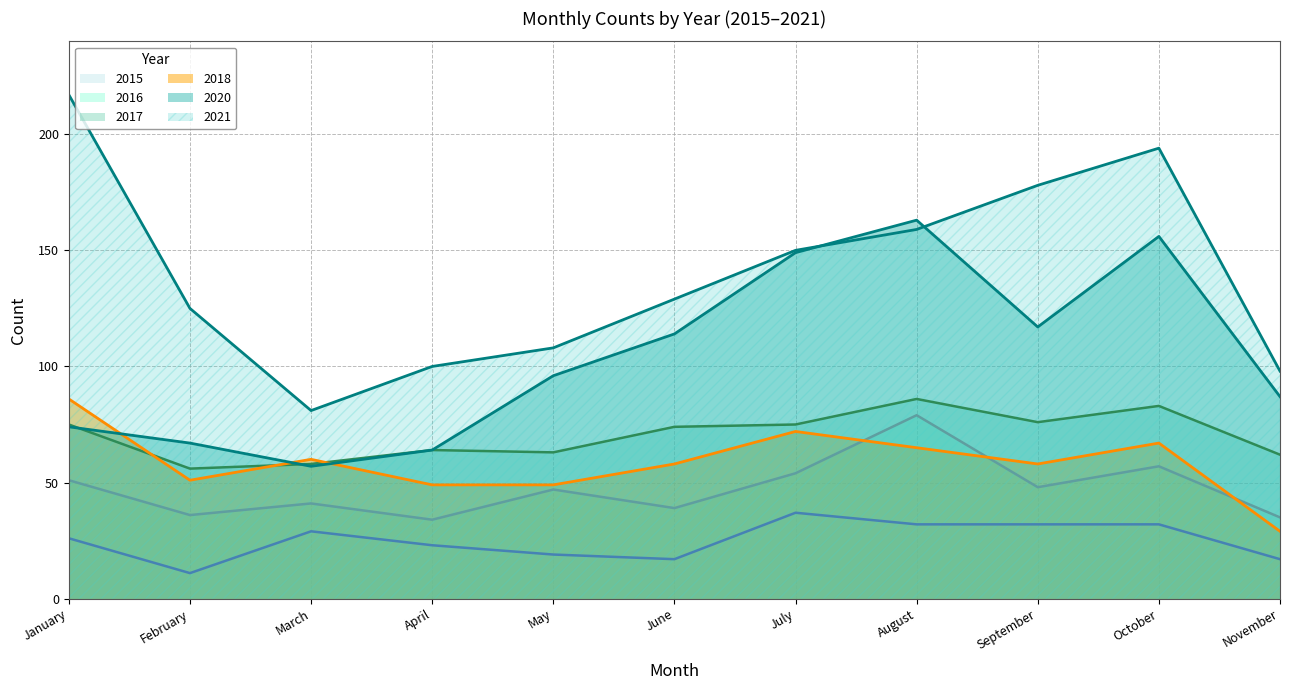

What is the minimum value shown in the chart?

11